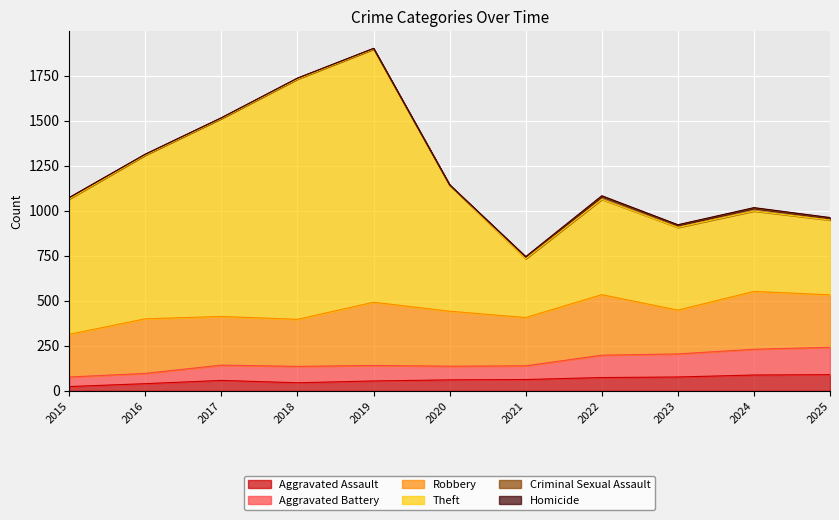

What is the highest value of the Aggravated Assault series?

90